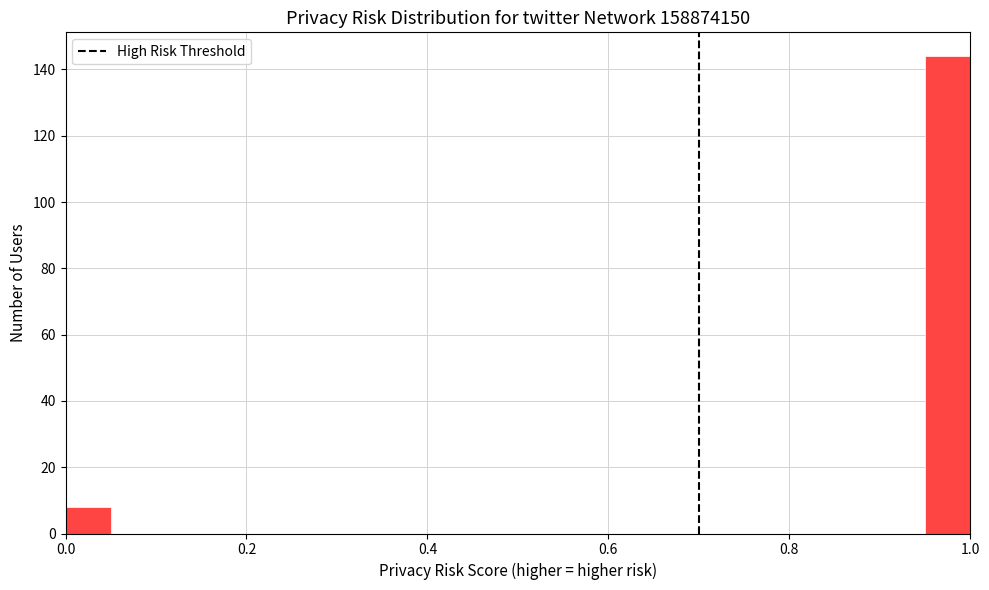

Around what value on the x-axis is the tallest bar? Give the approximate position of its centre, as read against the axis.

0.98